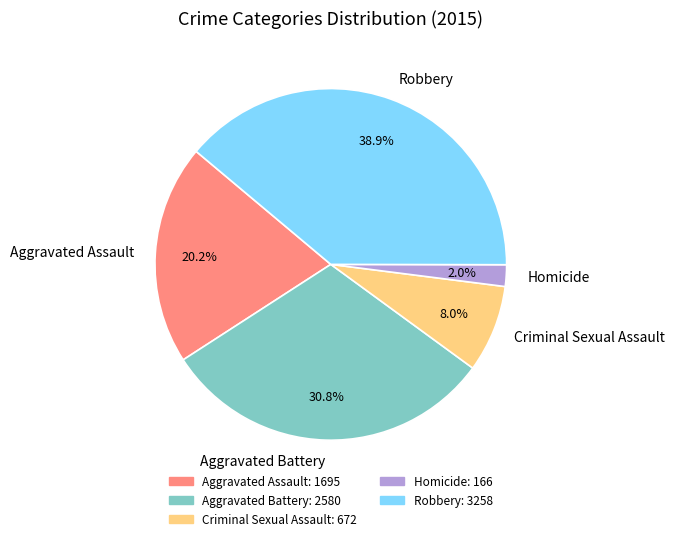

Which has a higher value, Aggravated Battery or Aggravated Assault?

Aggravated Battery